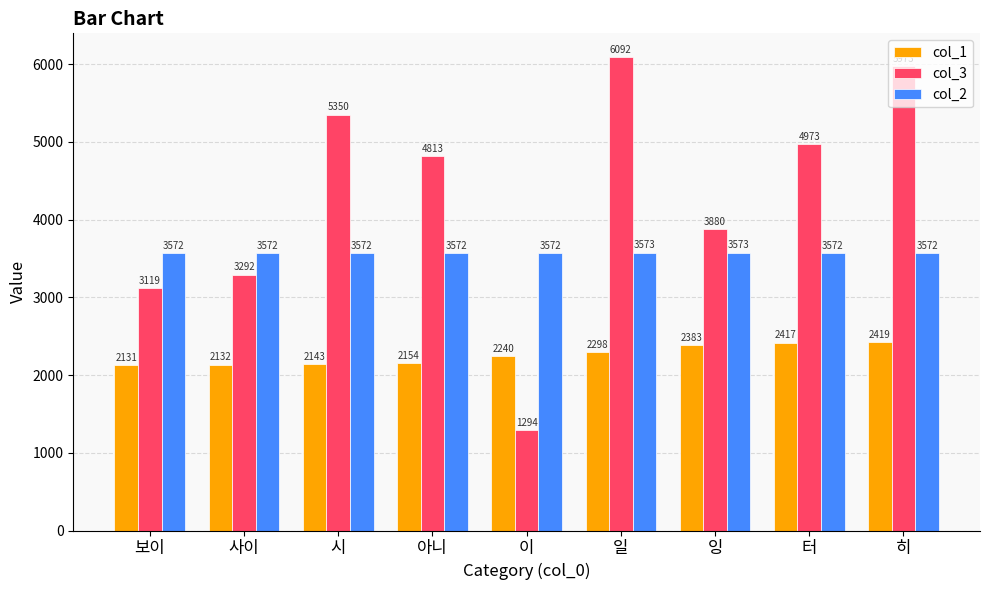

Between 잉 and 터, which series saw the biggest shift?

col_3